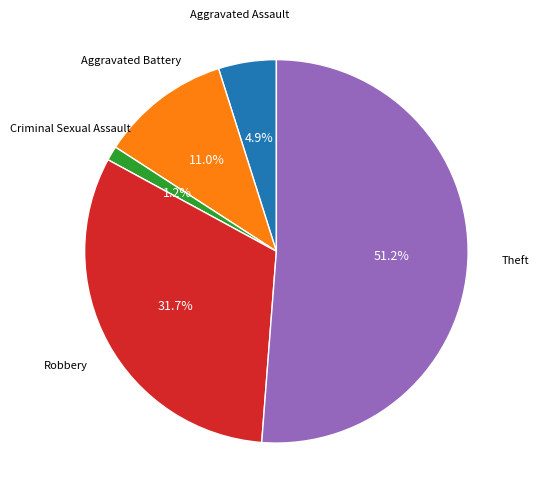

Rank the categories by value from lowest to highest.

Criminal Sexual Assault, Aggravated Assault, Aggravated Battery, Robbery, Theft